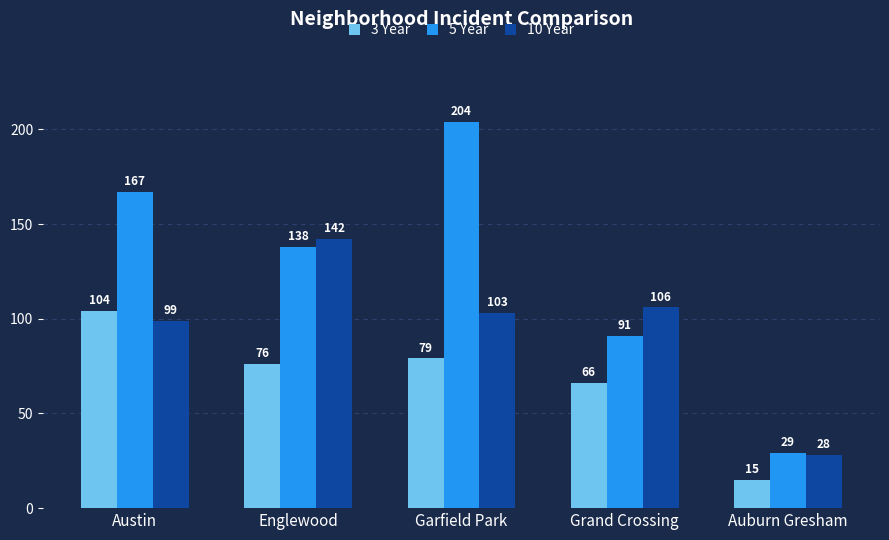

Between Englewood and Grand Crossing, which series saw the biggest shift?

5 Year